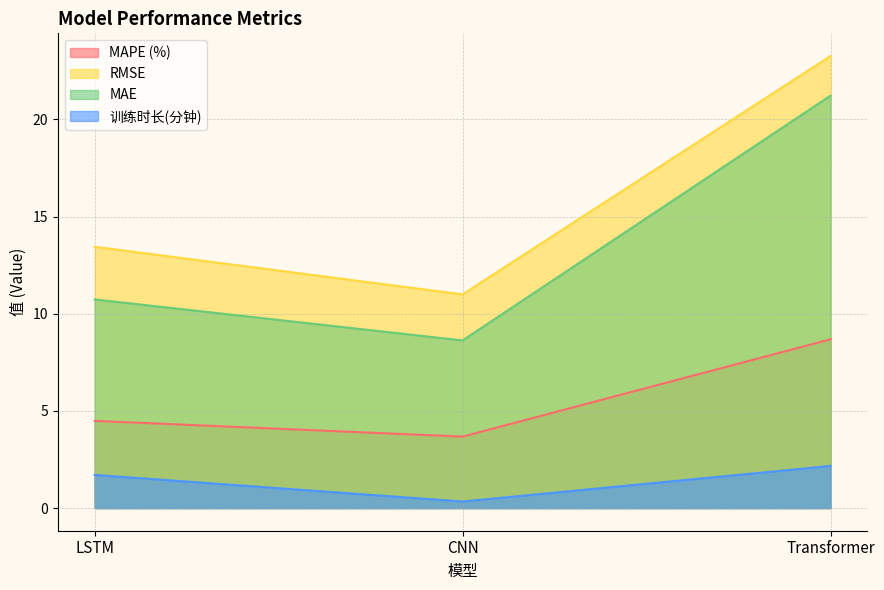

At which label does MAPE (%) first exceed 4?

LSTM